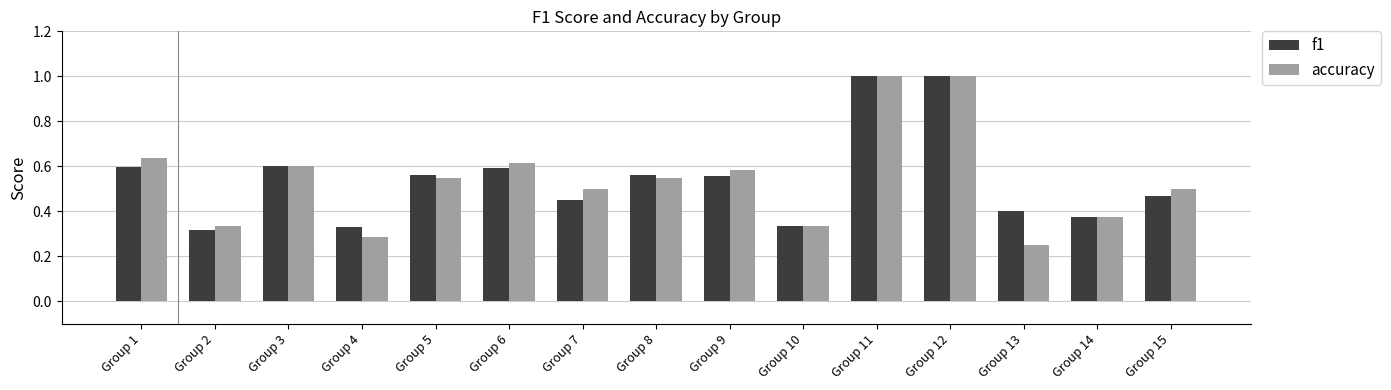

Is the value of accuracy at Group 11 greater than the value of f1 at Group 5?

Yes